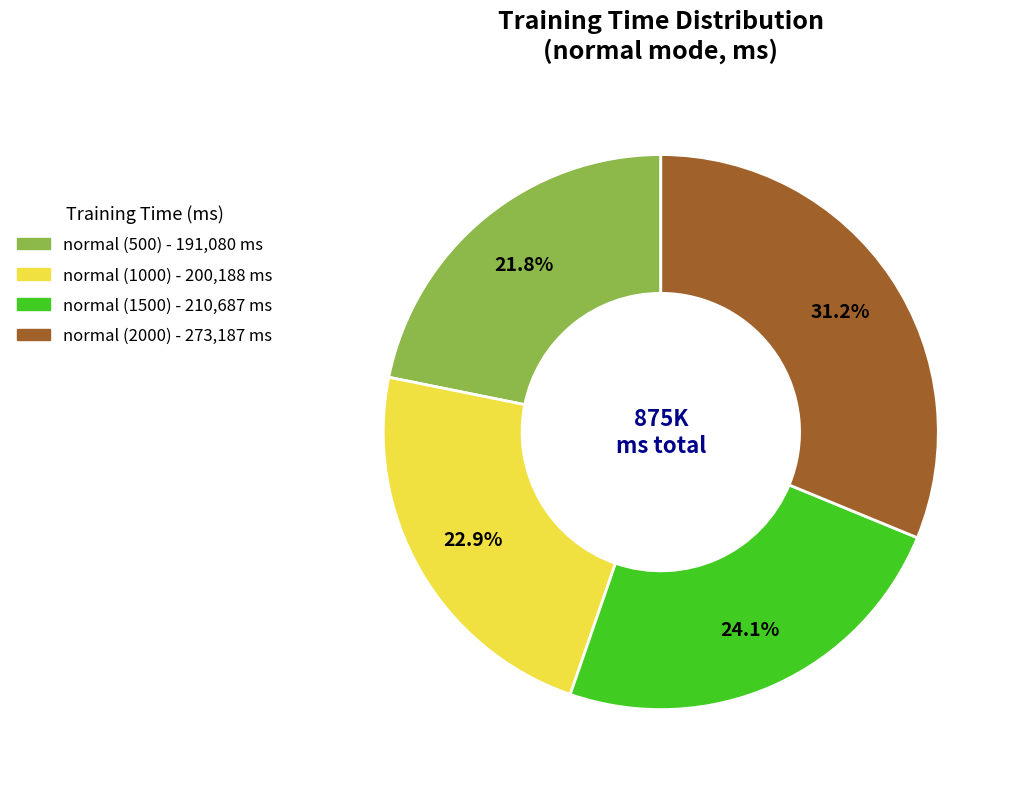

Approximately how many times larger is the value at normal (1500) compared to normal (1000)?

1.1